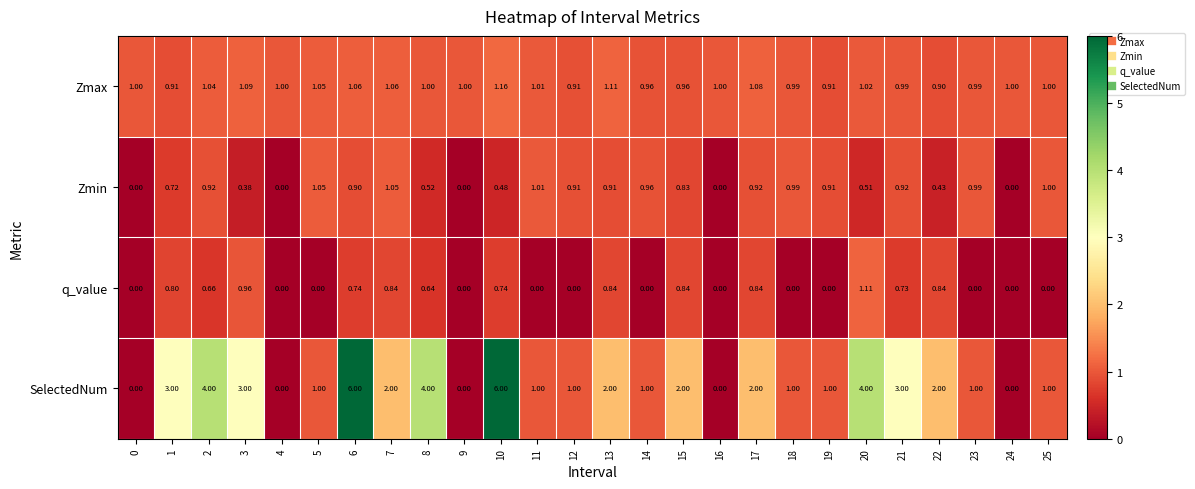

Which series has the largest range (max minus min)?

SelectedNum